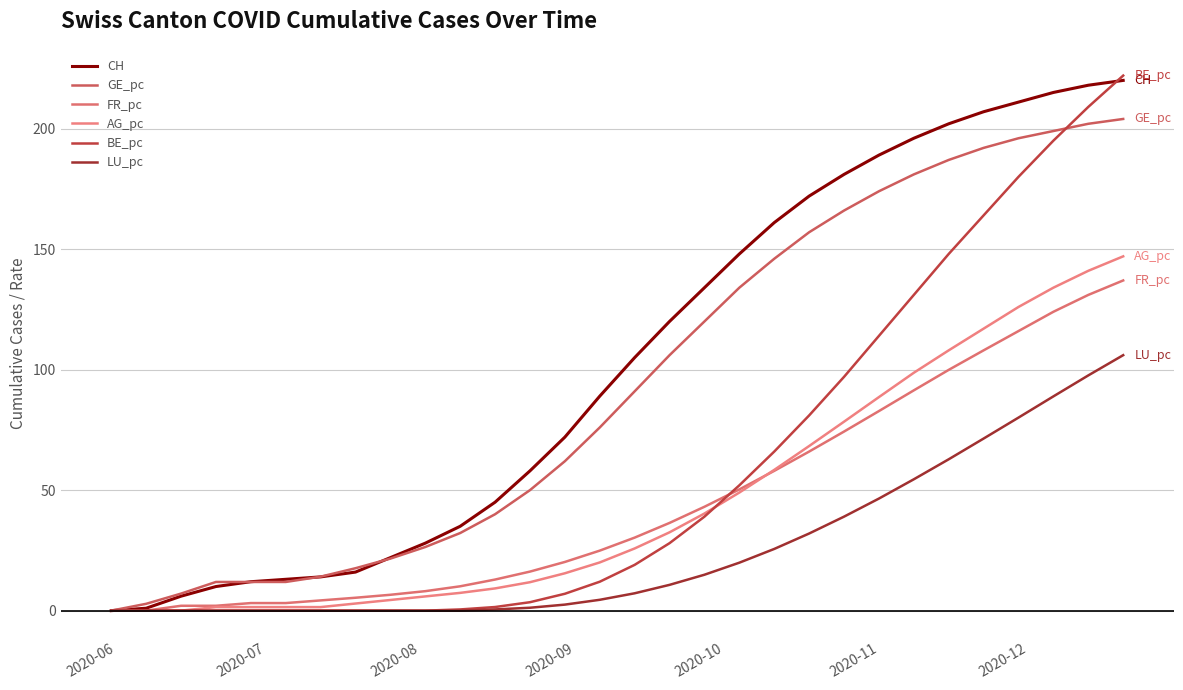

Which series ends up on top after the final intersection of GE_pc and BE_pc?

BE_pc